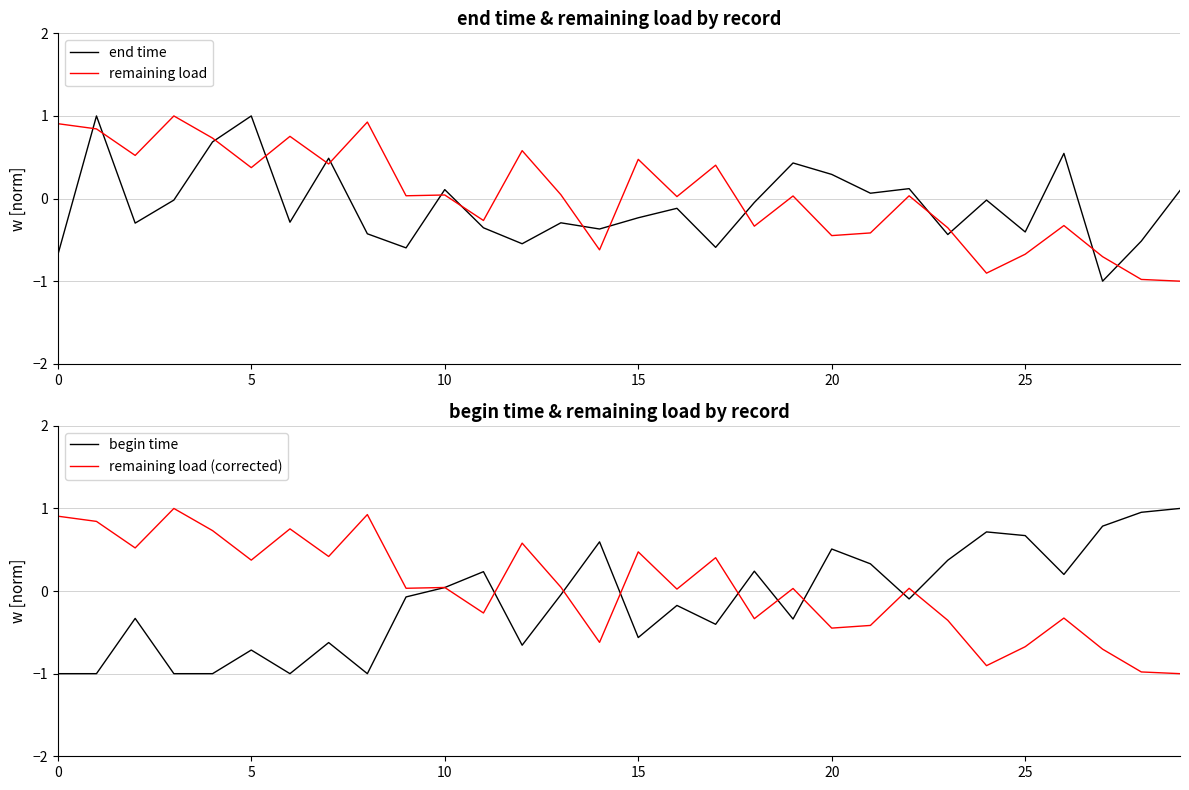

How many interior local valleys does the remaining load (corrected) series have?

10